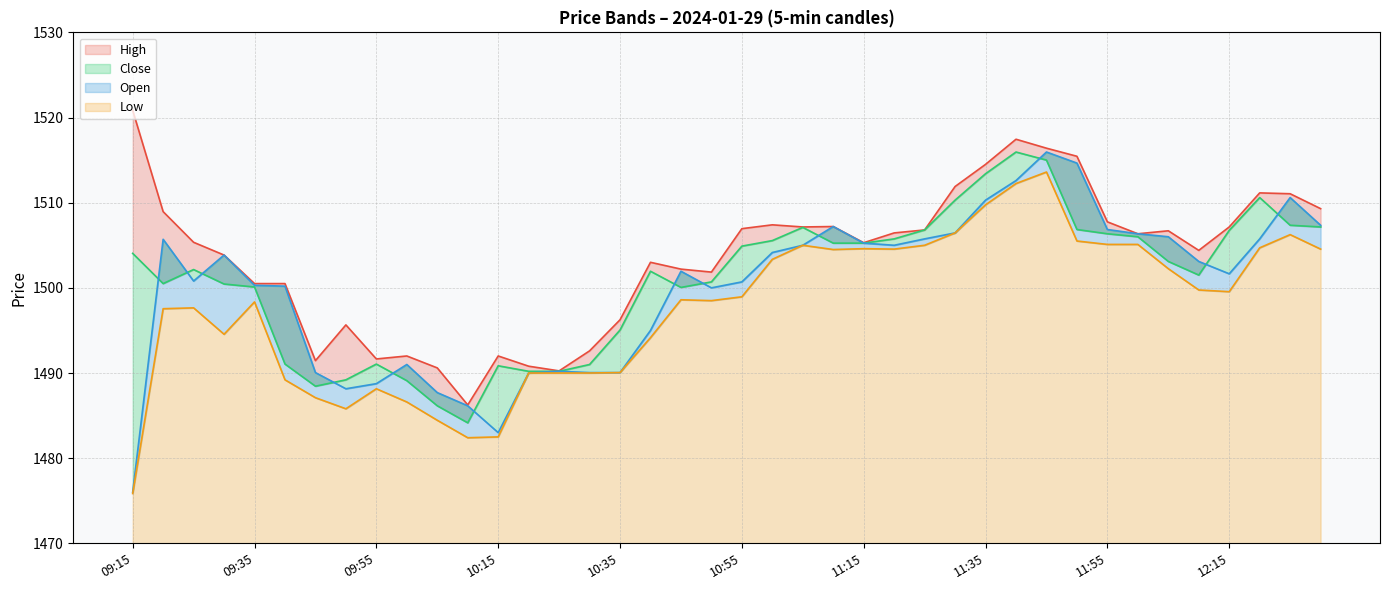

Is it true that Low equals 1485.8 at 09:50?

True